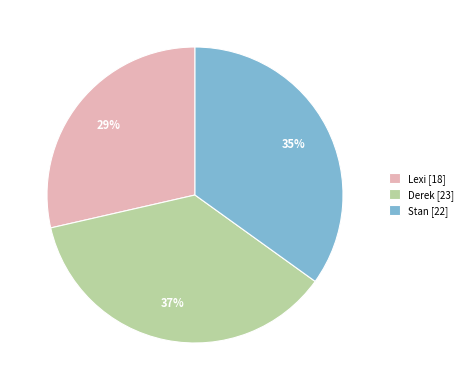

Is there a majority slice in this chart?

No